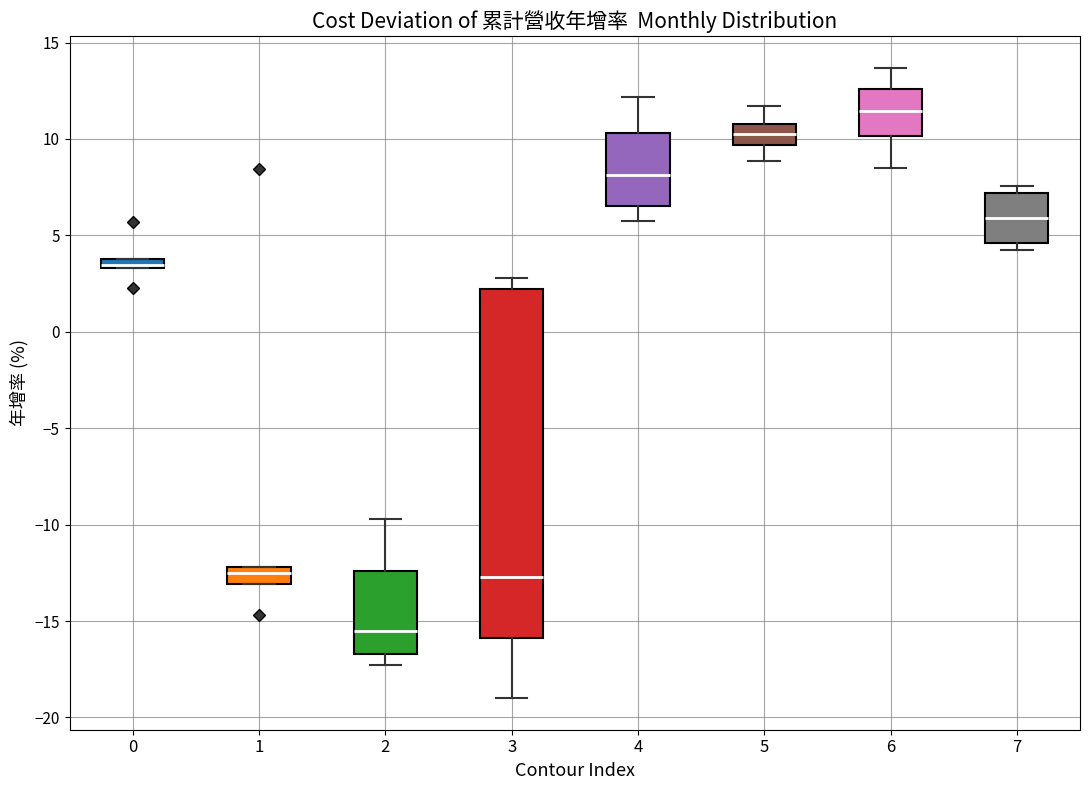

Comparing the boxes themselves (not the whiskers), which one is the tallest?

3